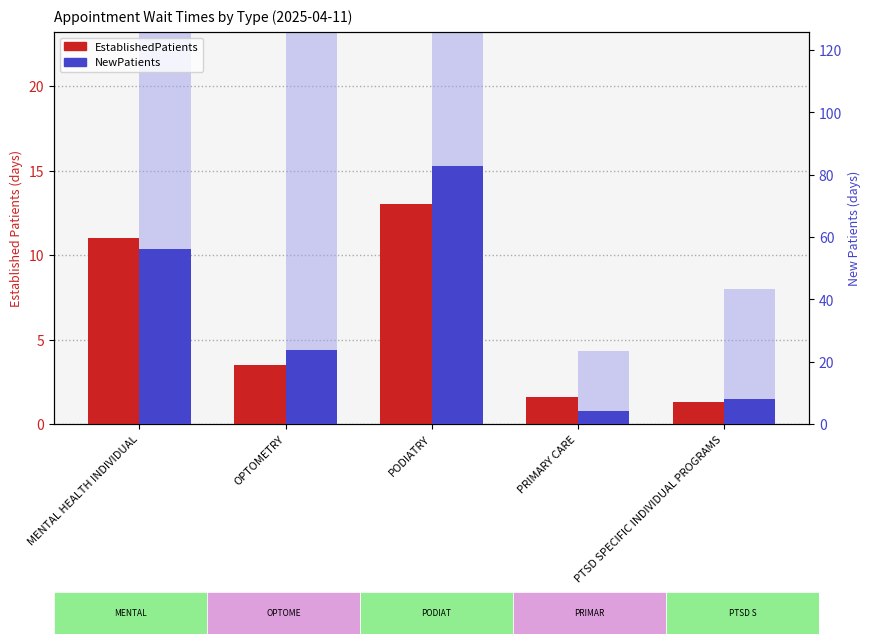

Which series has the largest total across all categories?

NewPatients